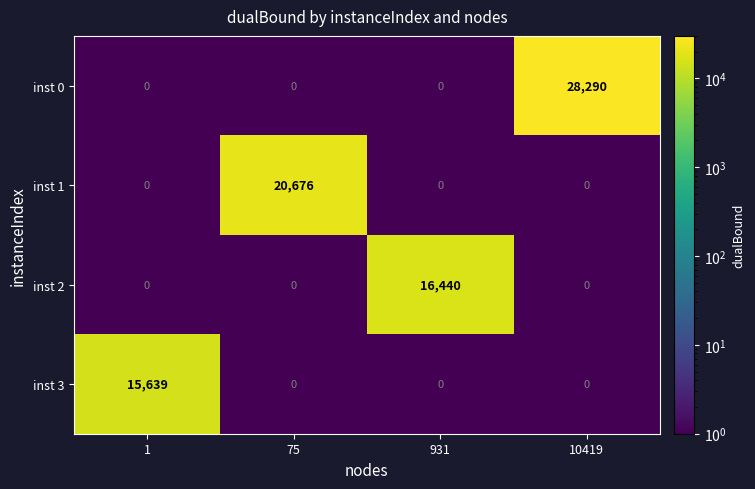

True or false: inst 0 has a value of 12238 at 10419.

False